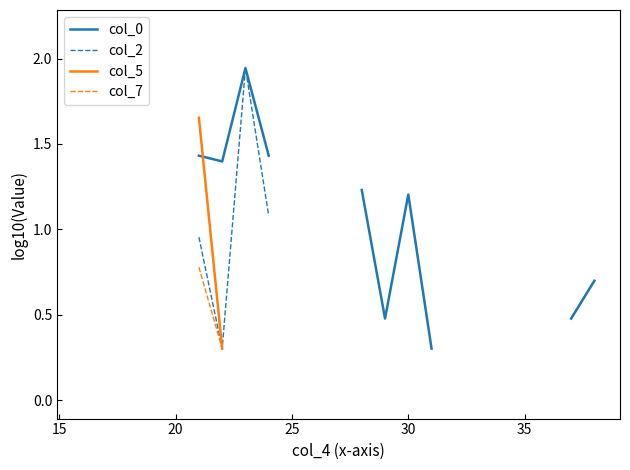

What are all the series names shown in the legend?

col_0, col_2, col_5, col_7